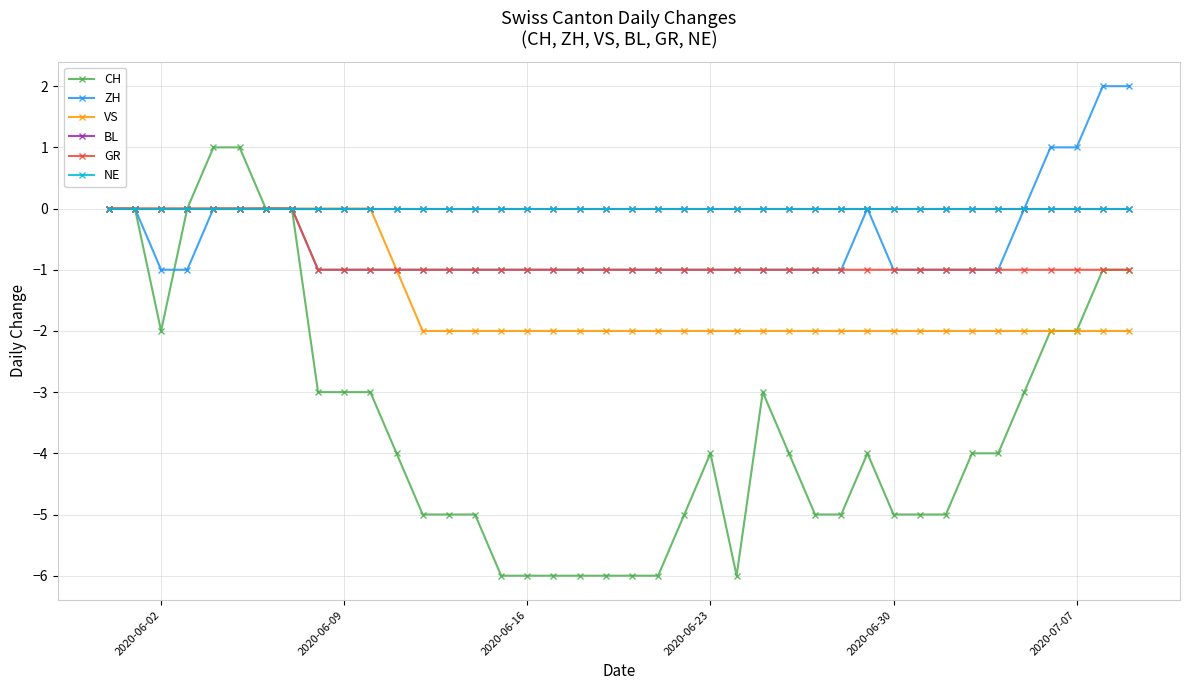

Which series has the largest total across all categories?

BL